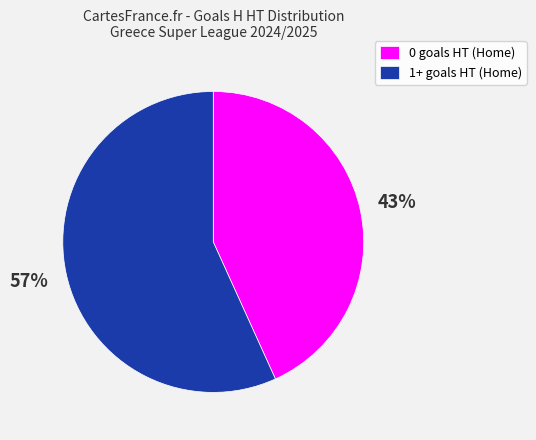

The 1+ goals HT (Home) slice represents 57% of the pie. True or false?

True